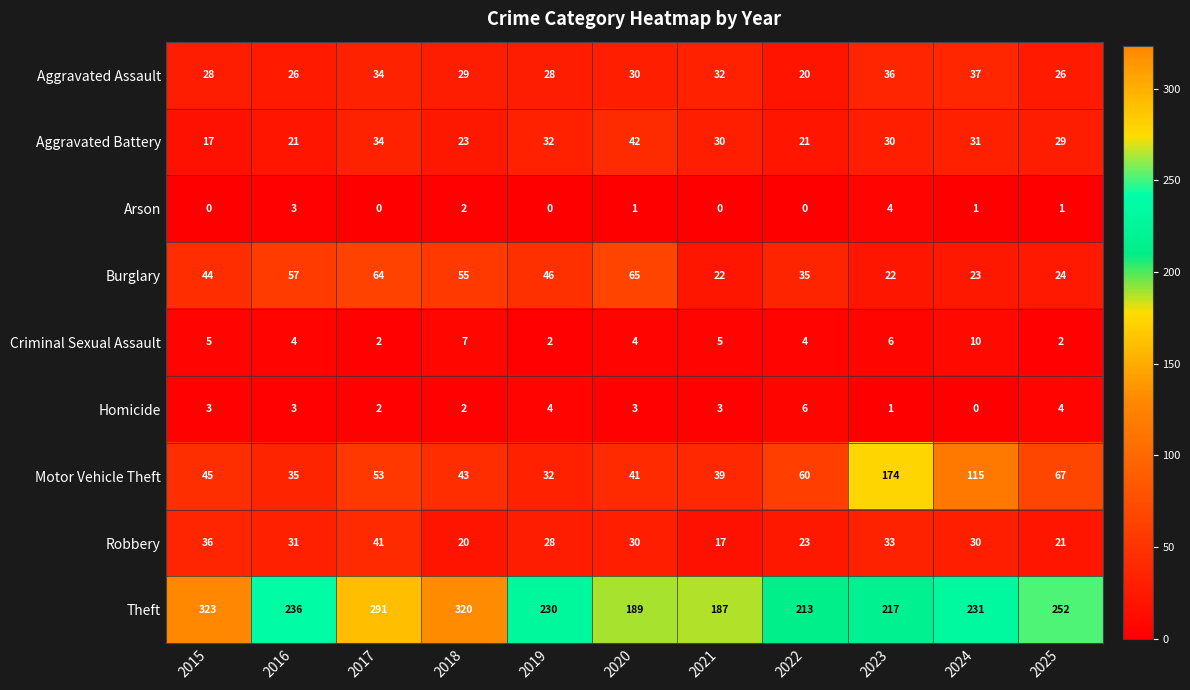

The Burglary series shows 70 at 2015. True or false?

False